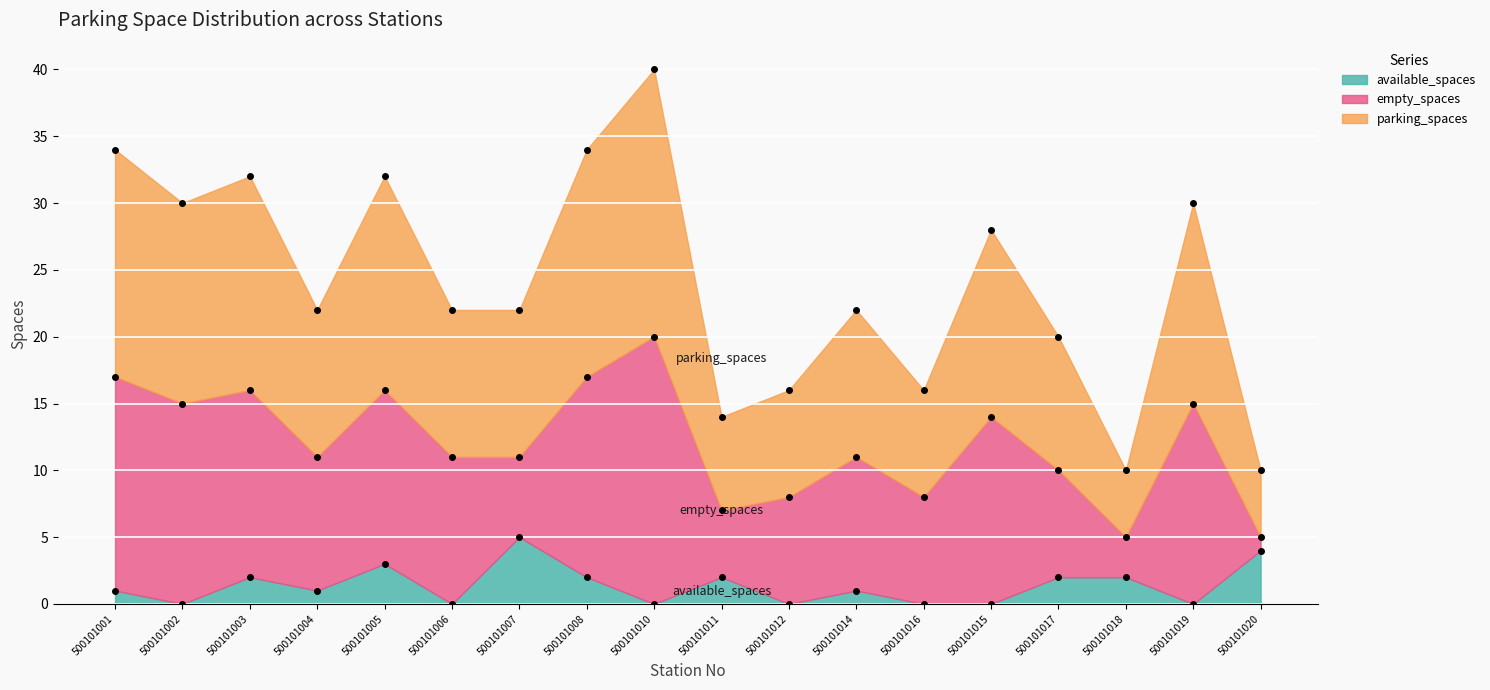

The available_spaces series shows 1 at 500101001. True or false?

True